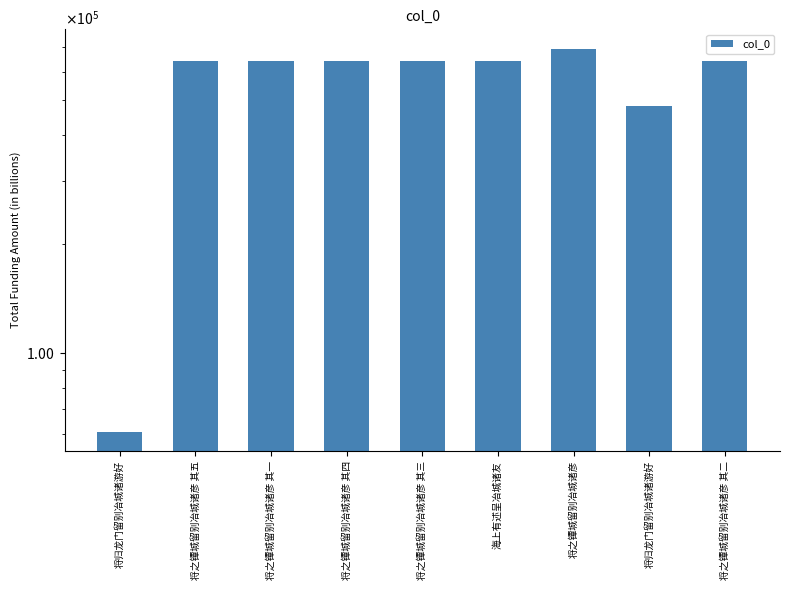

Where does the data first go above 641215?

将之镡城留别冶城诸彦 其五